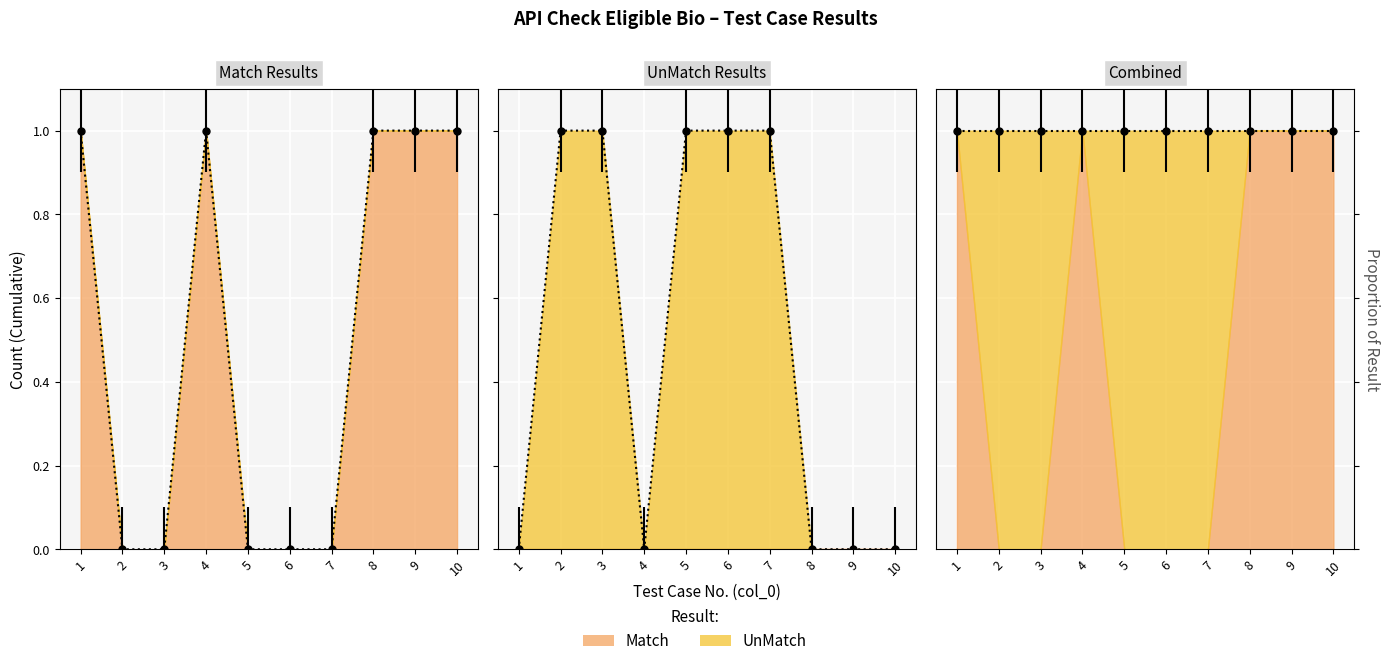

Which series changed the most between 1 and 4?

Match